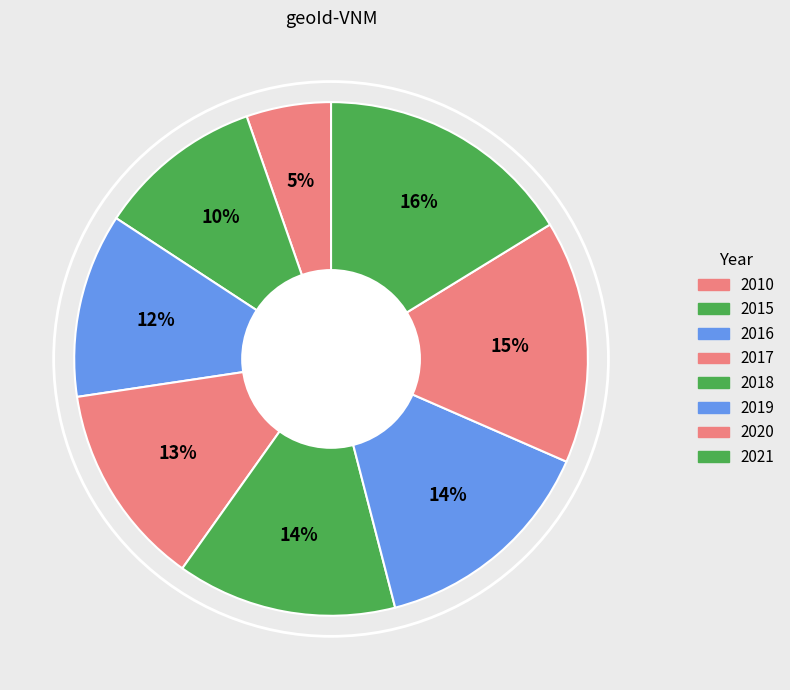

Count the number of slices in the pie.

8